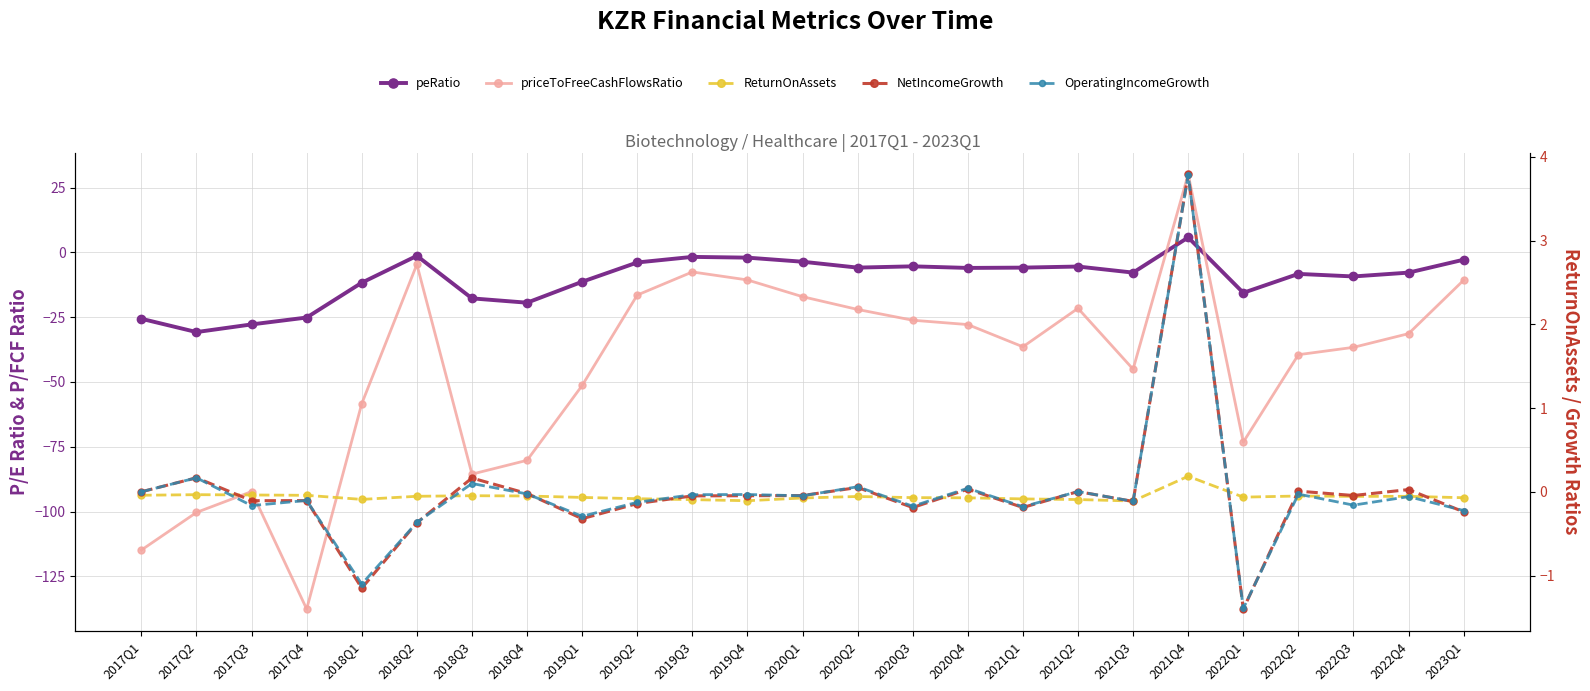

At which label is OperatingIncomeGrowth closest to 1?

2017Q2